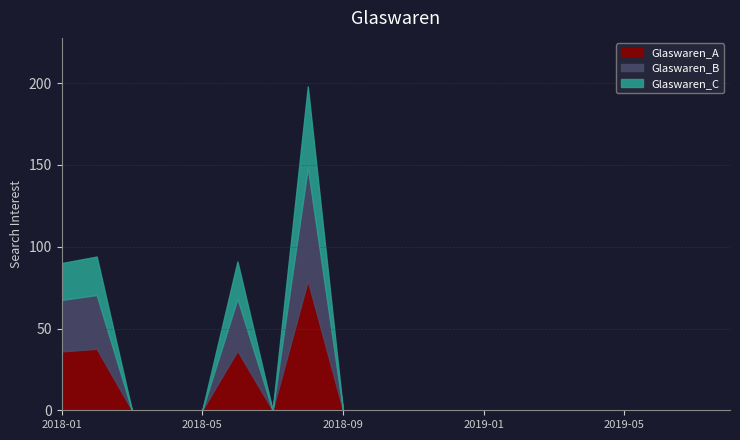

How many interior local peaks (higher than both neighbors) does the data have?

3